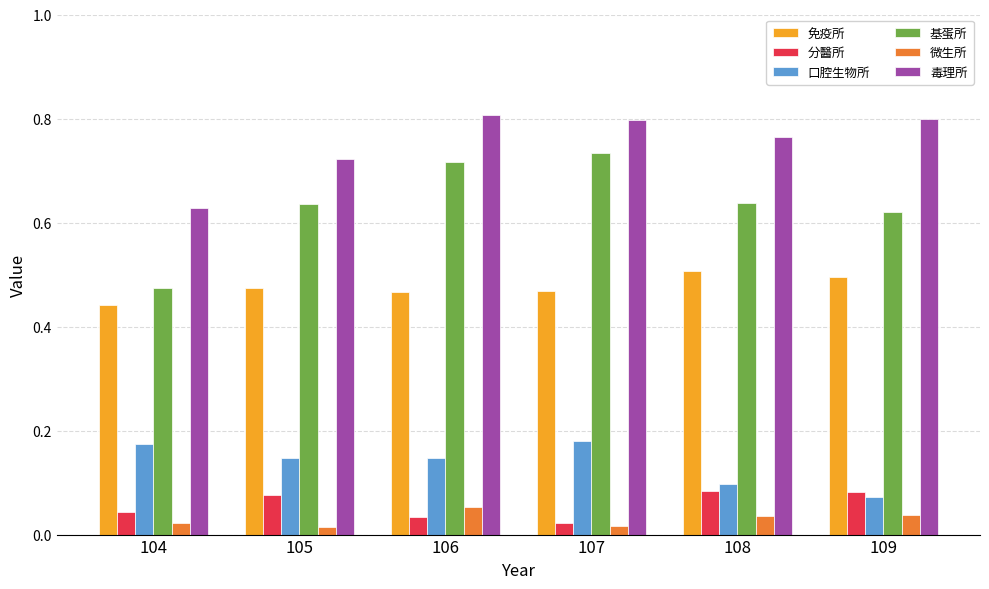

The value of 免疫所 at 105 is 0.3. True or false?

False